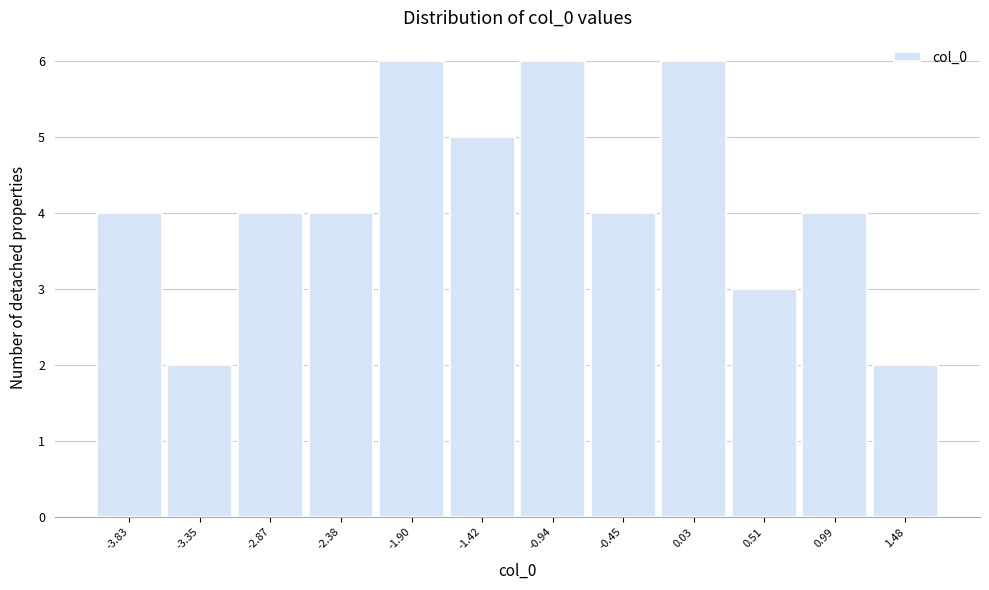

Reading left to right, list every bar in this chart as the range it spans on the x-axis followed by its height. Neither the bar edges nor the heights are printed on the chart, so give them approximately, as read against the axes.

-4.05 to -3.60: 4
-3.60 to -3.10: 2
-3.10 to -2.65: 4
-2.65 to -2.15: 4
-2.15 to -1.65: 6
-1.65 to -1.20: 5
-1.20 to -0.70: 6
-0.70 to -0.20: 4
-0.20 to 0.25: 6
0.25 to 0.75: 3
0.75 to 1.25: 4
1.25 to 1.70: 2